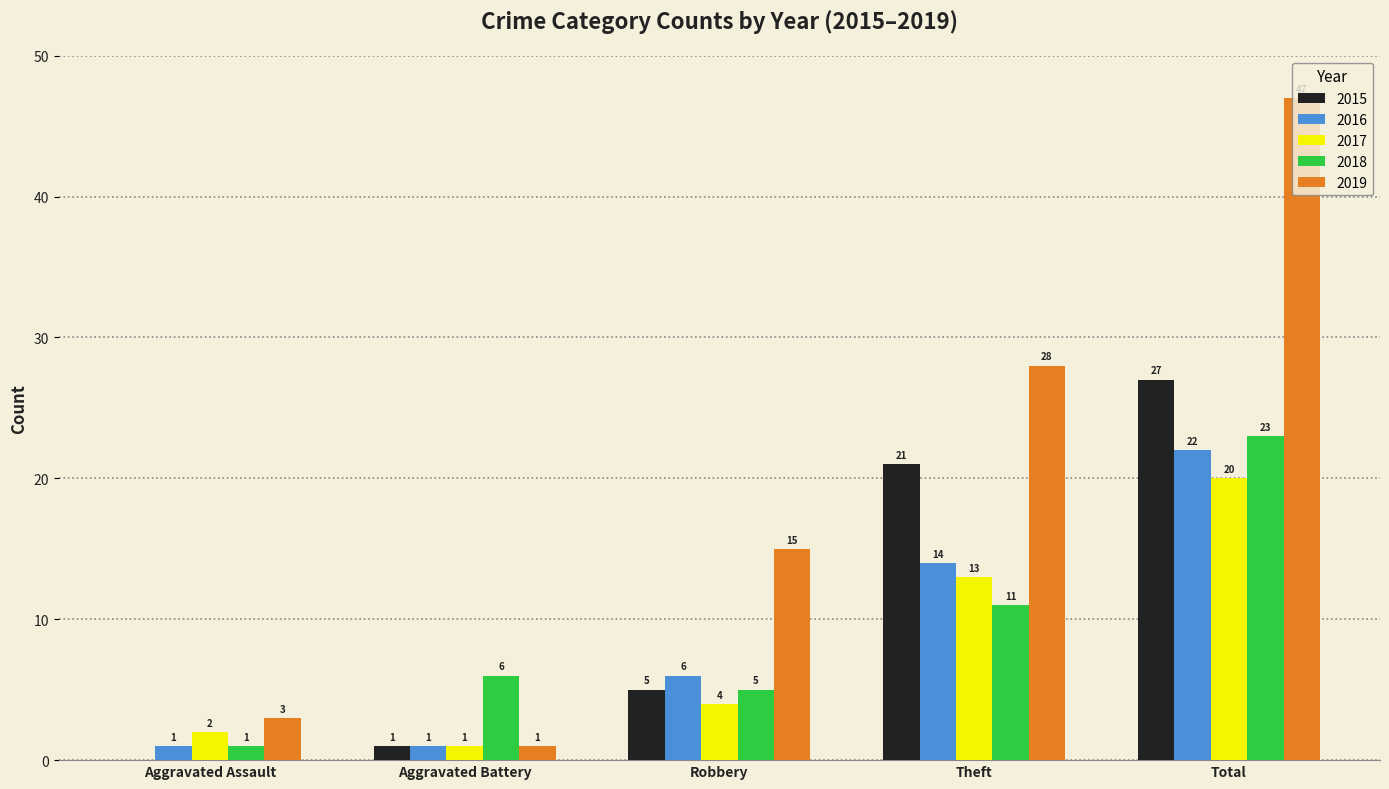

How many groups of bars are there?

5